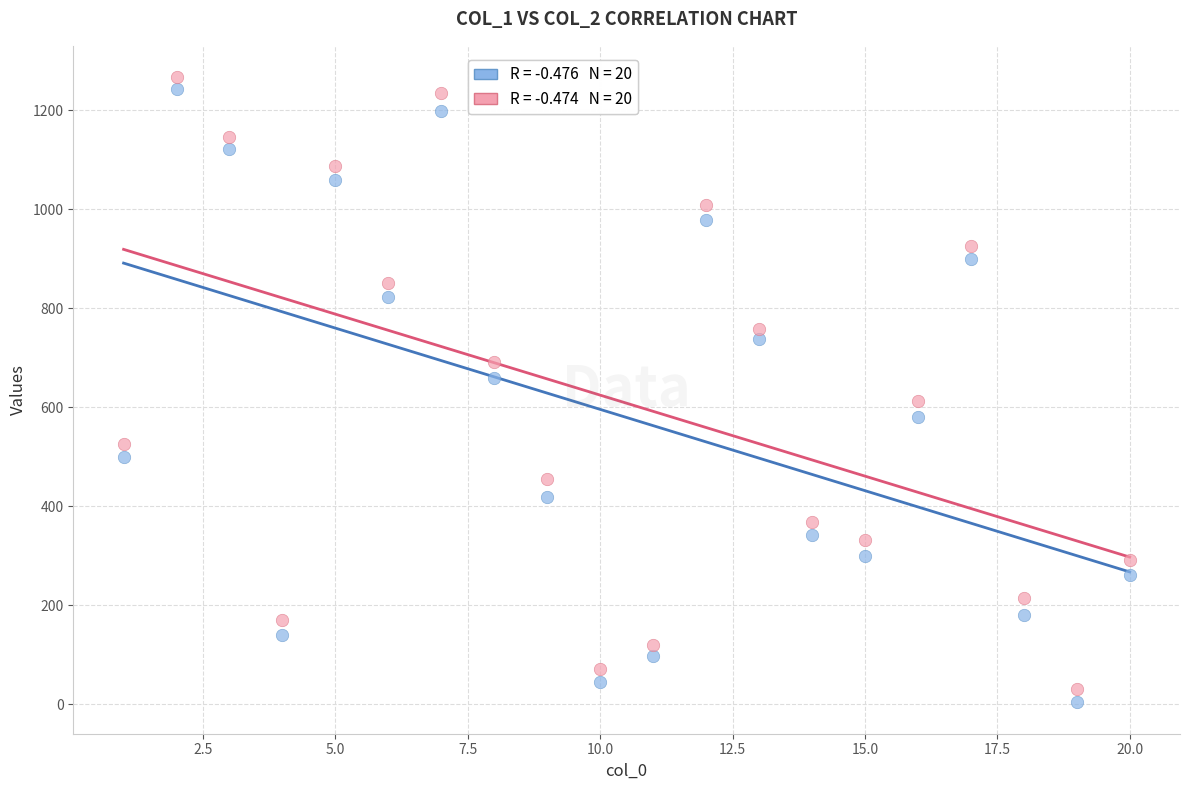

Across all data points, what is the range of X values (max minus min)?

19